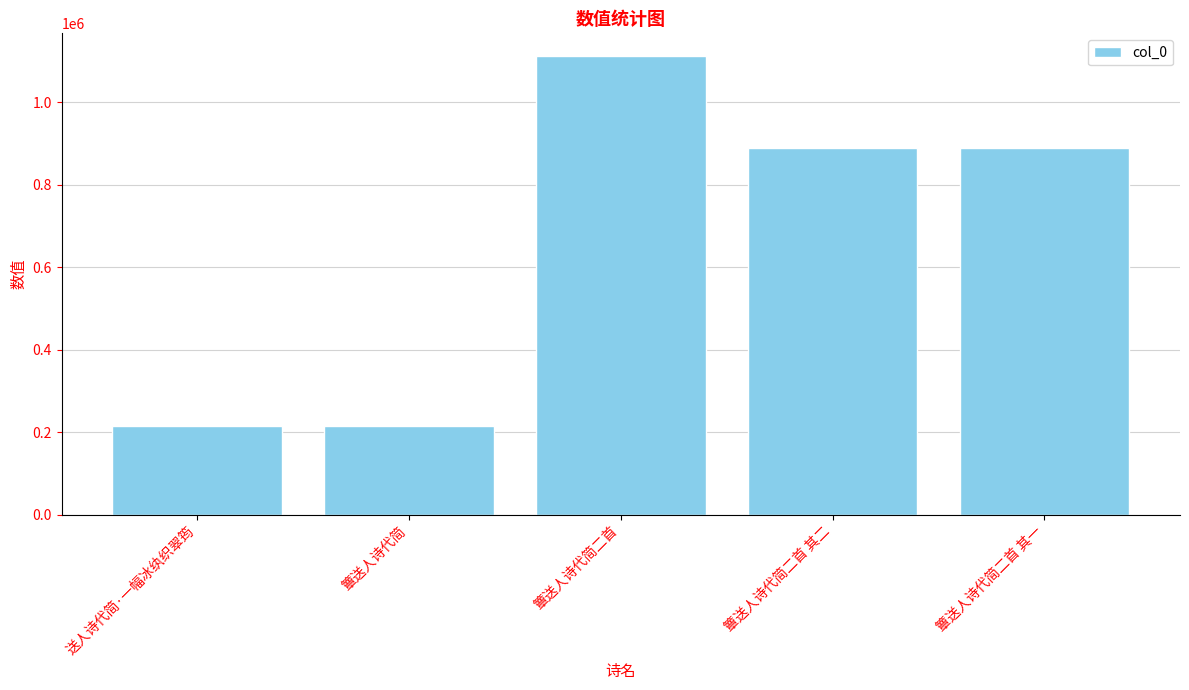

What is the difference between the second highest and second lowest values?

675252